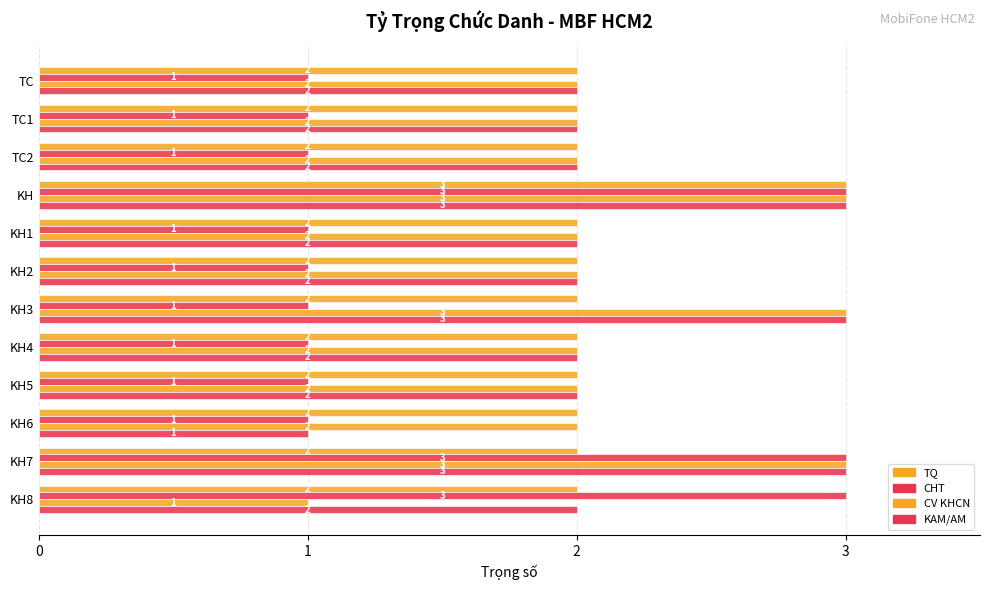

How many values in the CV KHCN series are below 2?

1